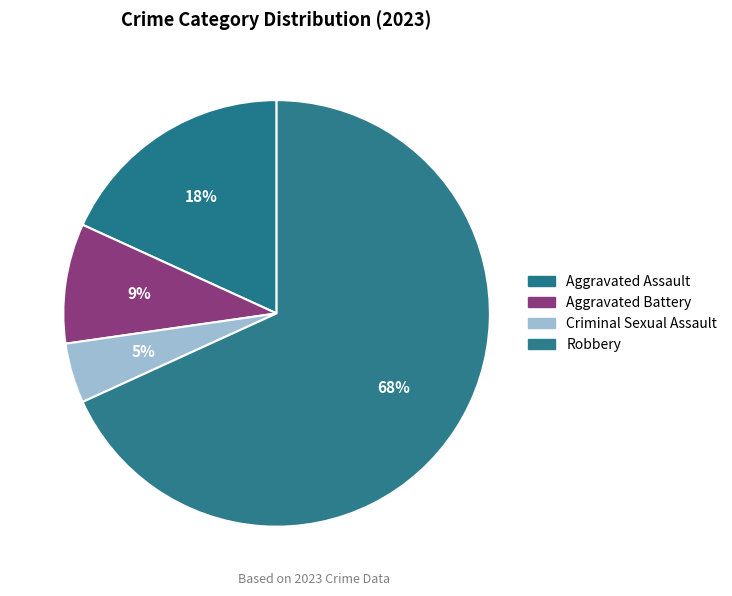

What percentage is the Aggravated Assault slice, to the nearest percent?

18%